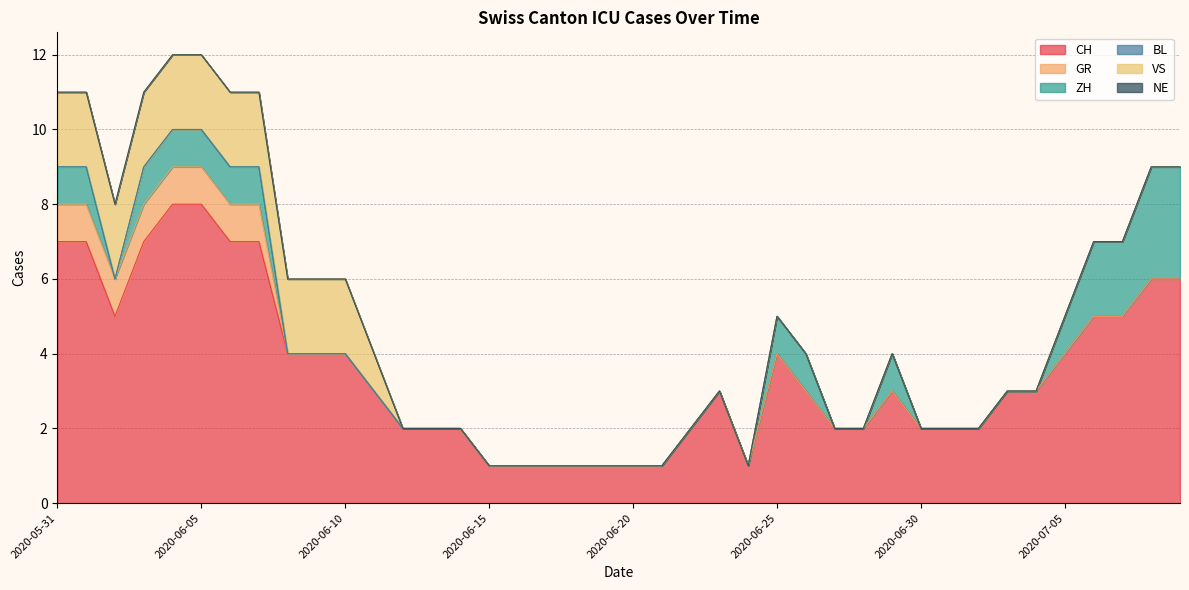

Where is GR nearest to the value 0?

2020-06-08